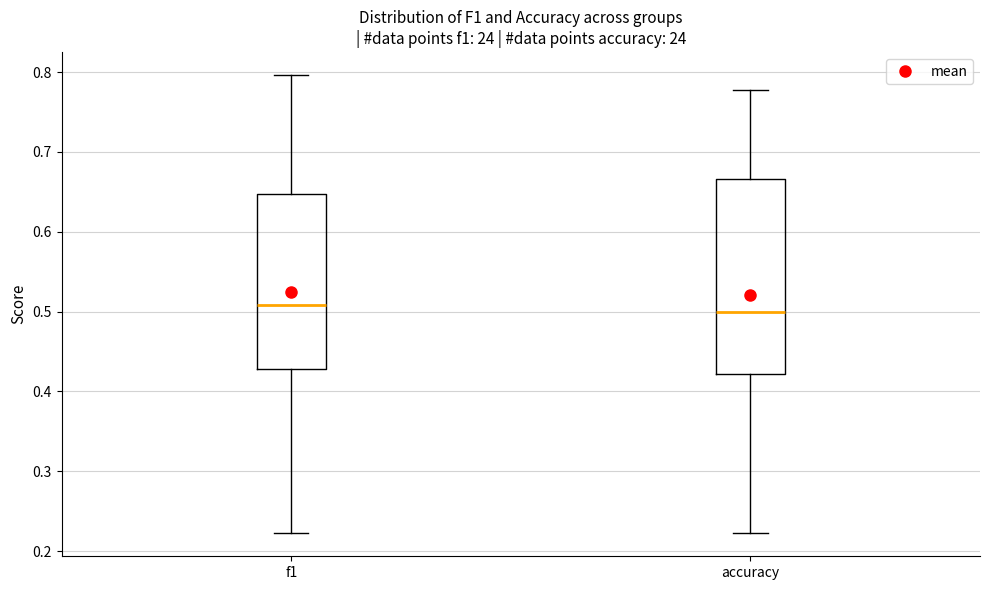

Where does the median line of the box for f1 sit on the y-axis? The values are not printed on the chart, so give them approximately, as read against the axis.

0.51